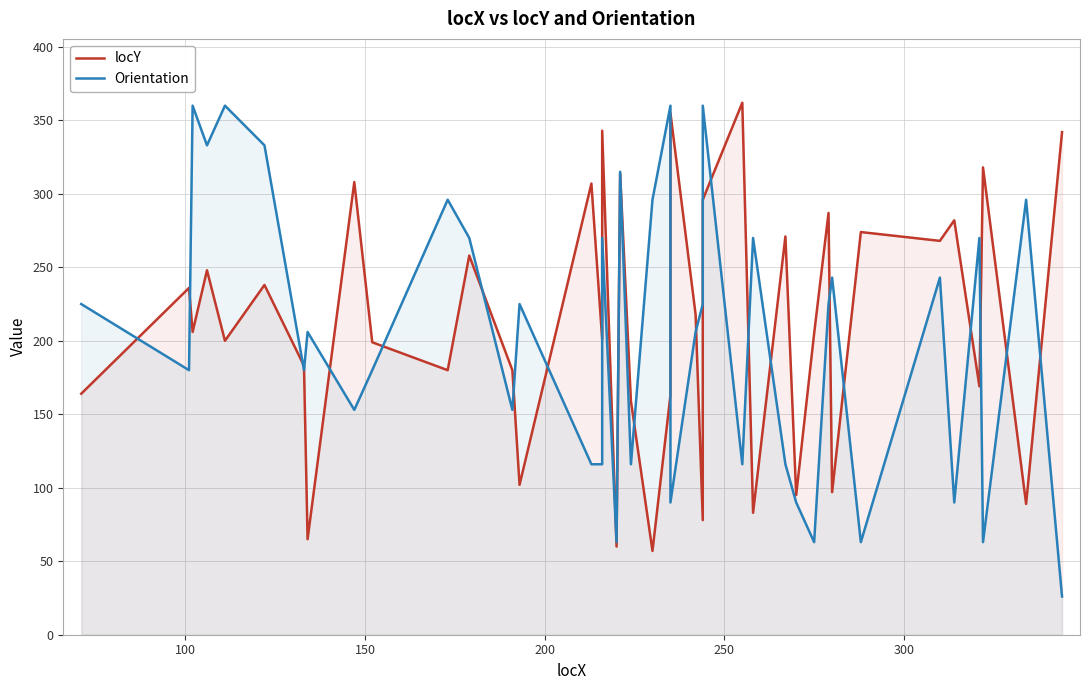

True or false: locY and Orientation cross at least once.

True